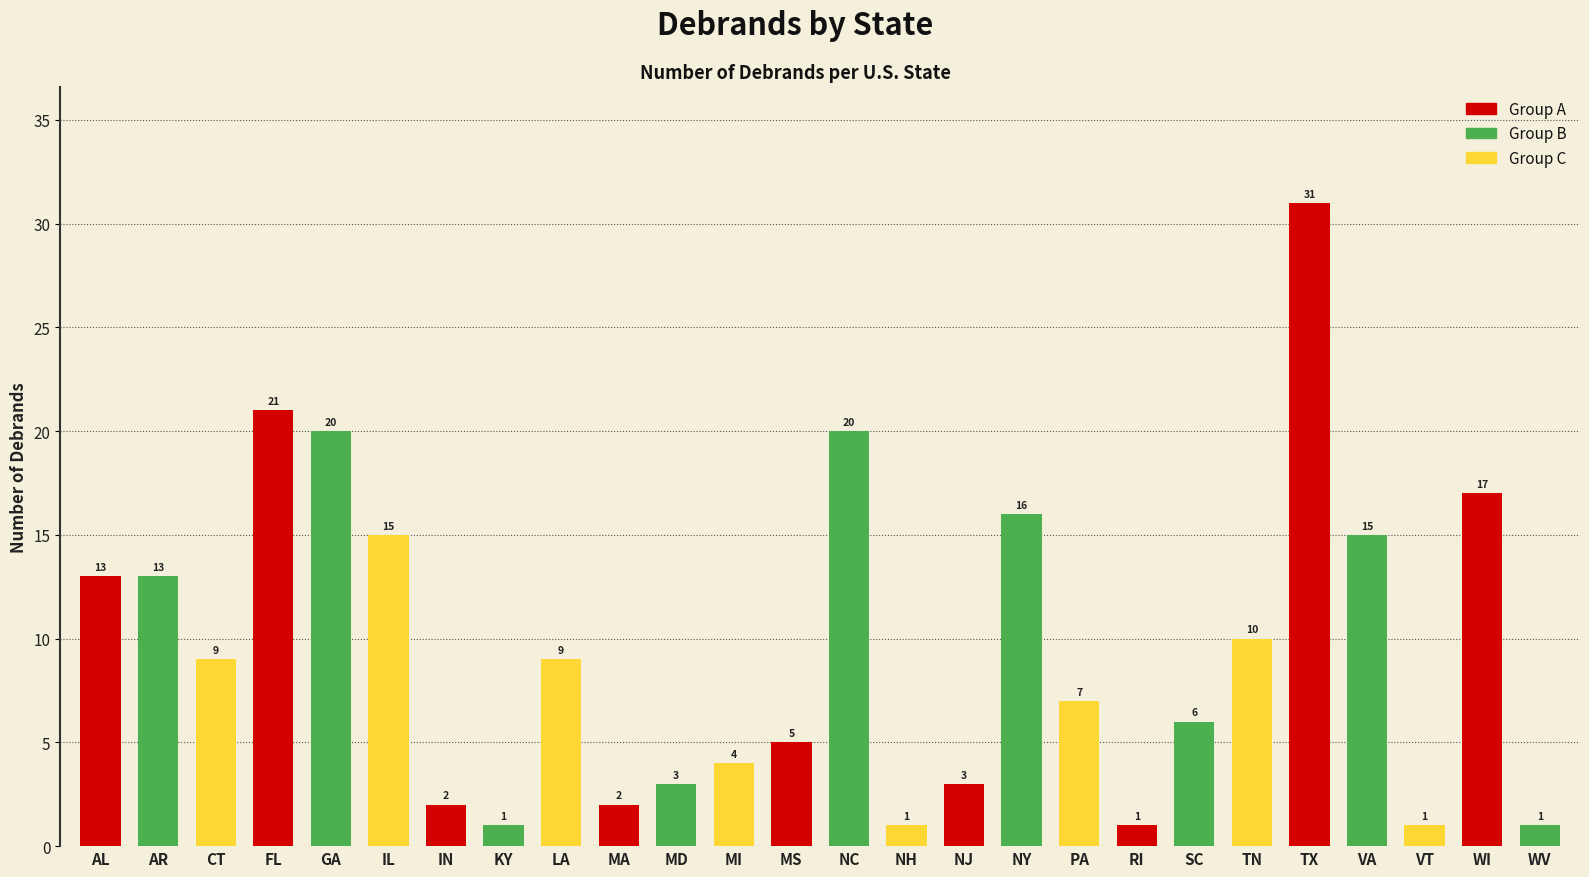

What is the sum of the values at FL and MA?

23